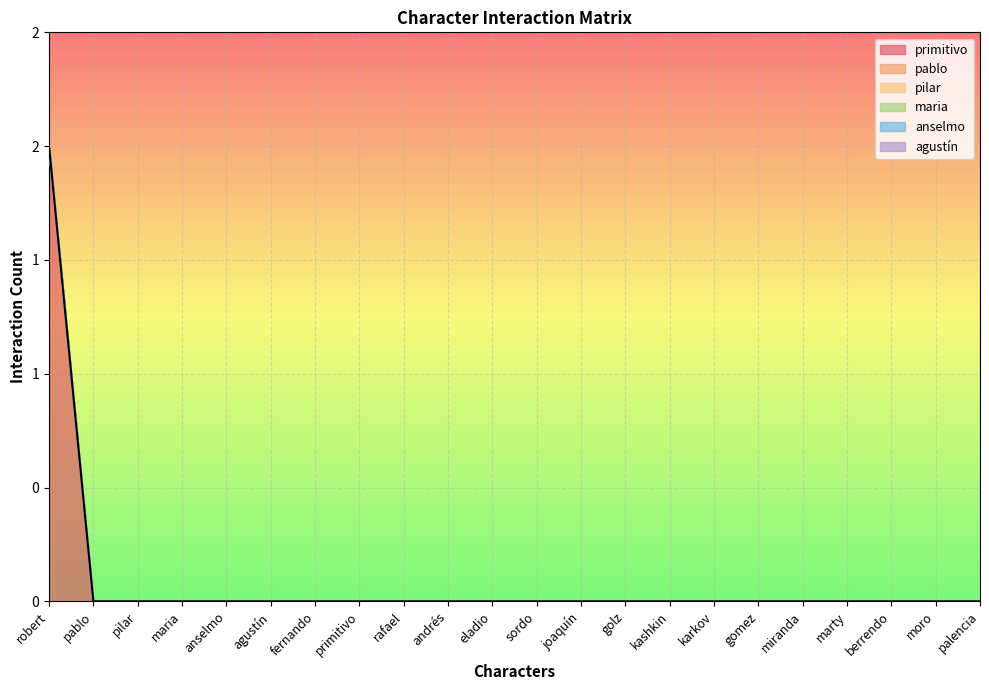

What is the label of the 10th point from the left?

andrés